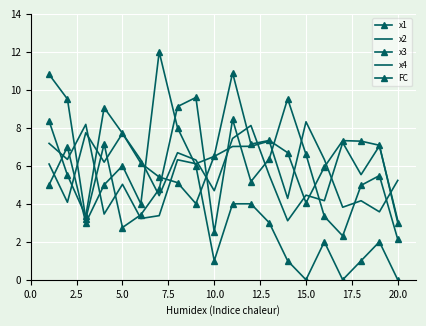

Which category has the highest value in the FC series?

15.0